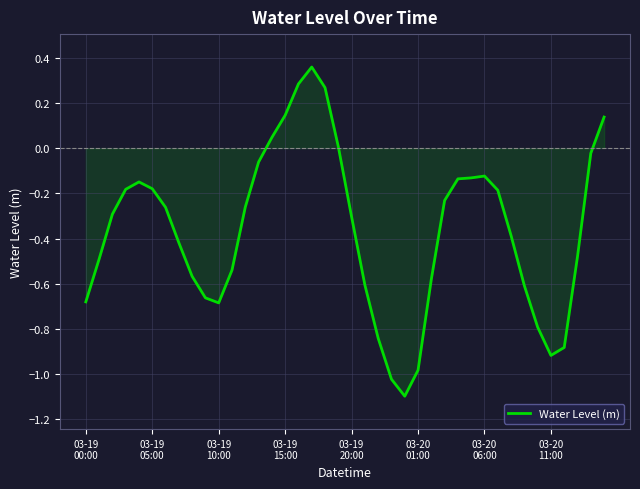

How many categories are shown in the chart?

40